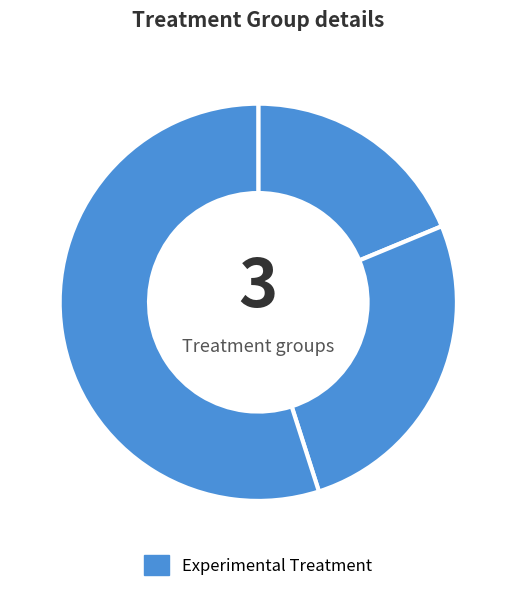

To the nearest percent, what is the difference between the largest and smallest slice percentages?

36%